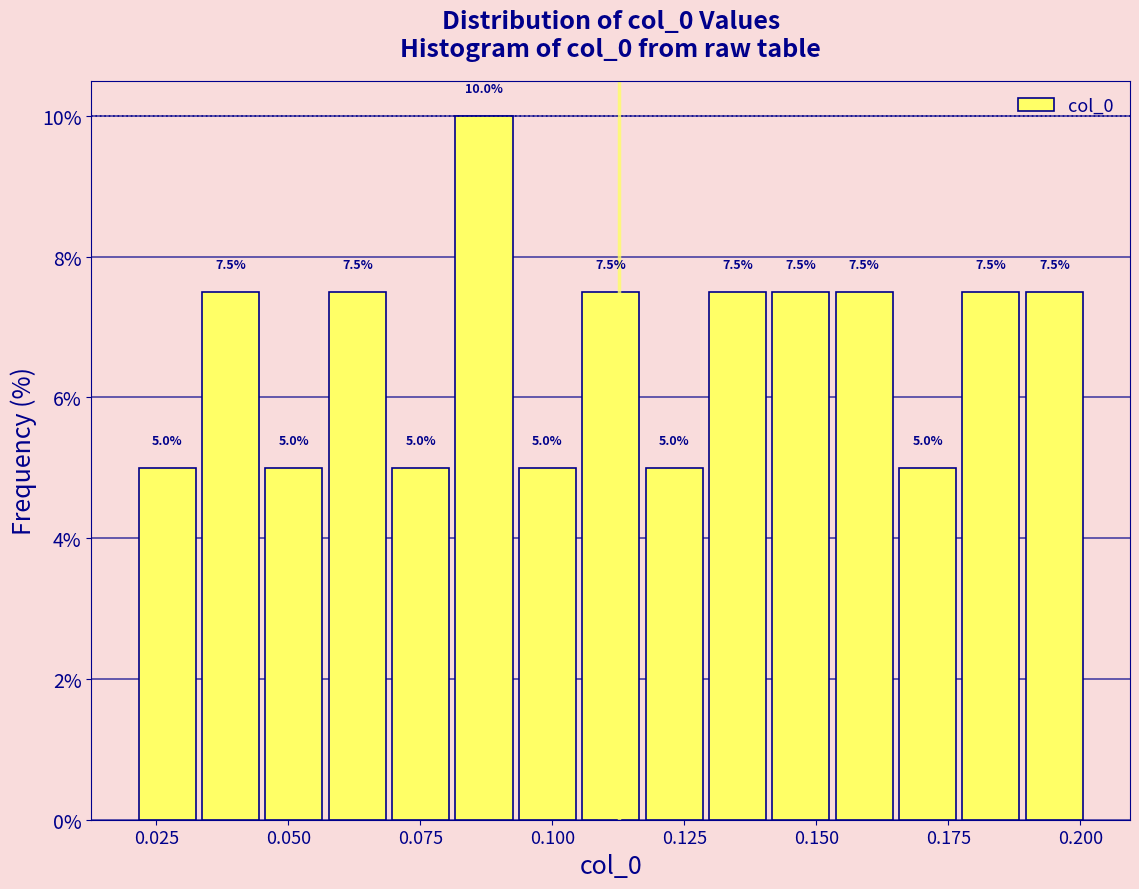

Around what value on the x-axis is the tallest bar? Give the approximate position of its centre, as read against the axis.

0.085